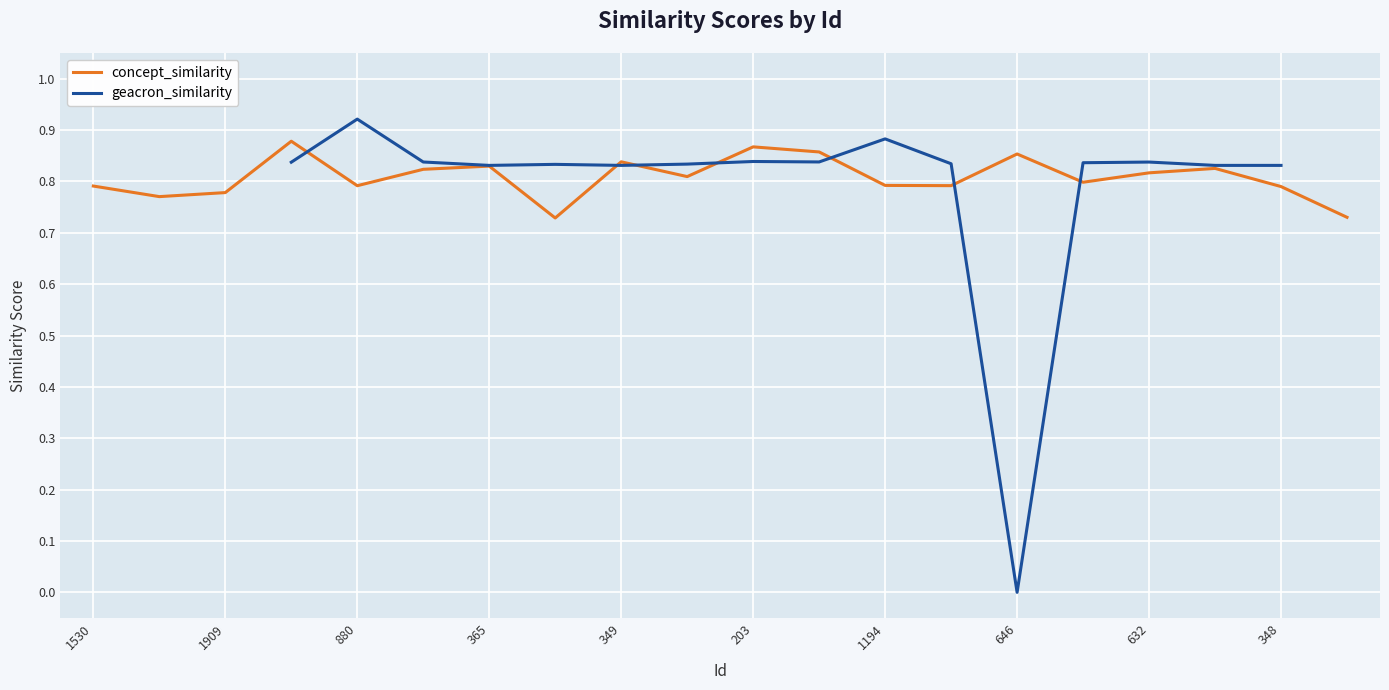

How many times do concept_similarity and geacron_similarity cross each other?

7